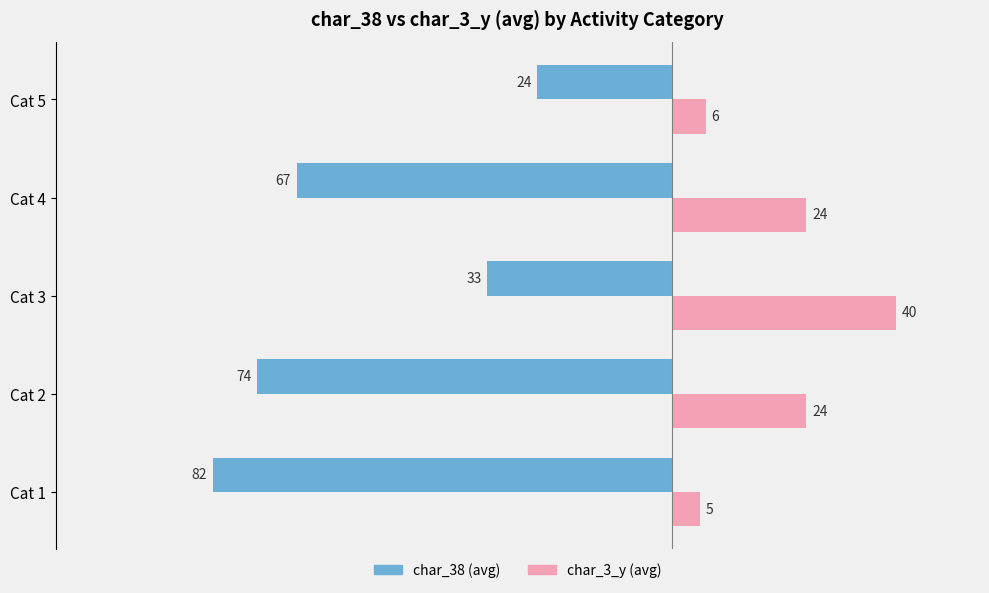

What is the total value across all series at Cat 5?

-18